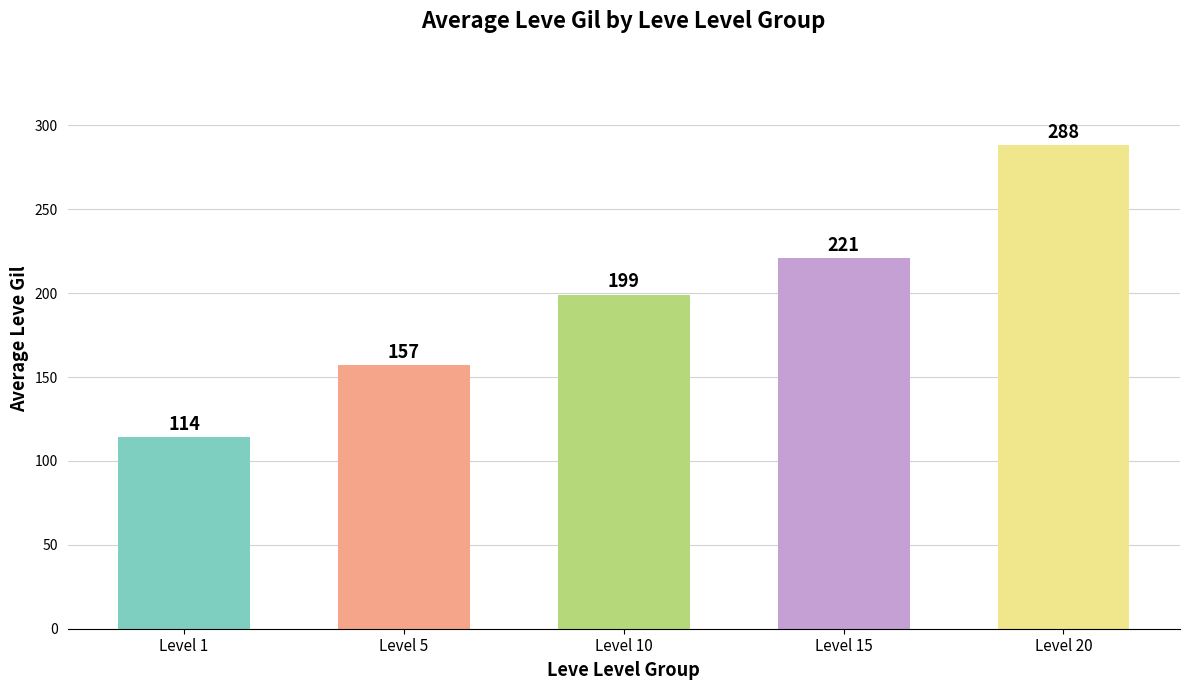

How many data points does each series have?

5